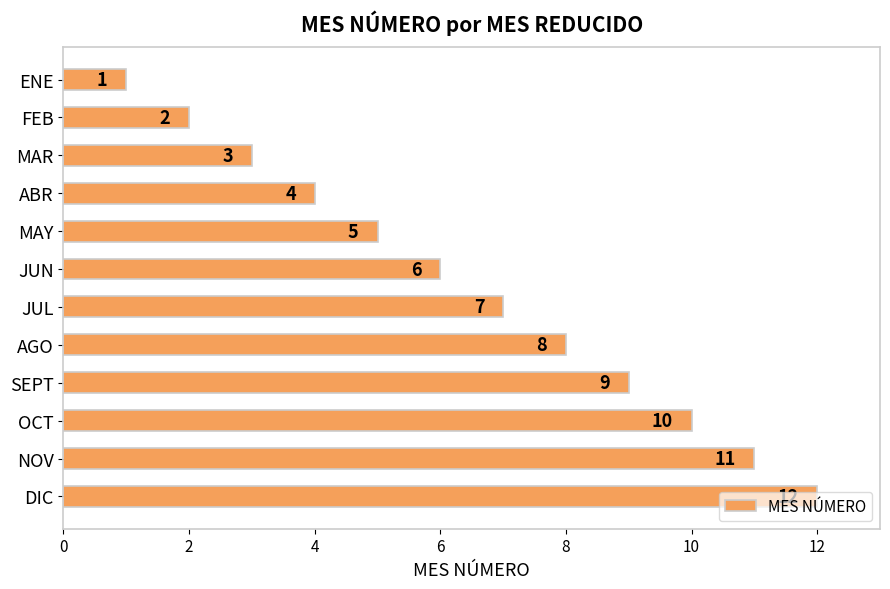

What is the smallest value displayed?

1